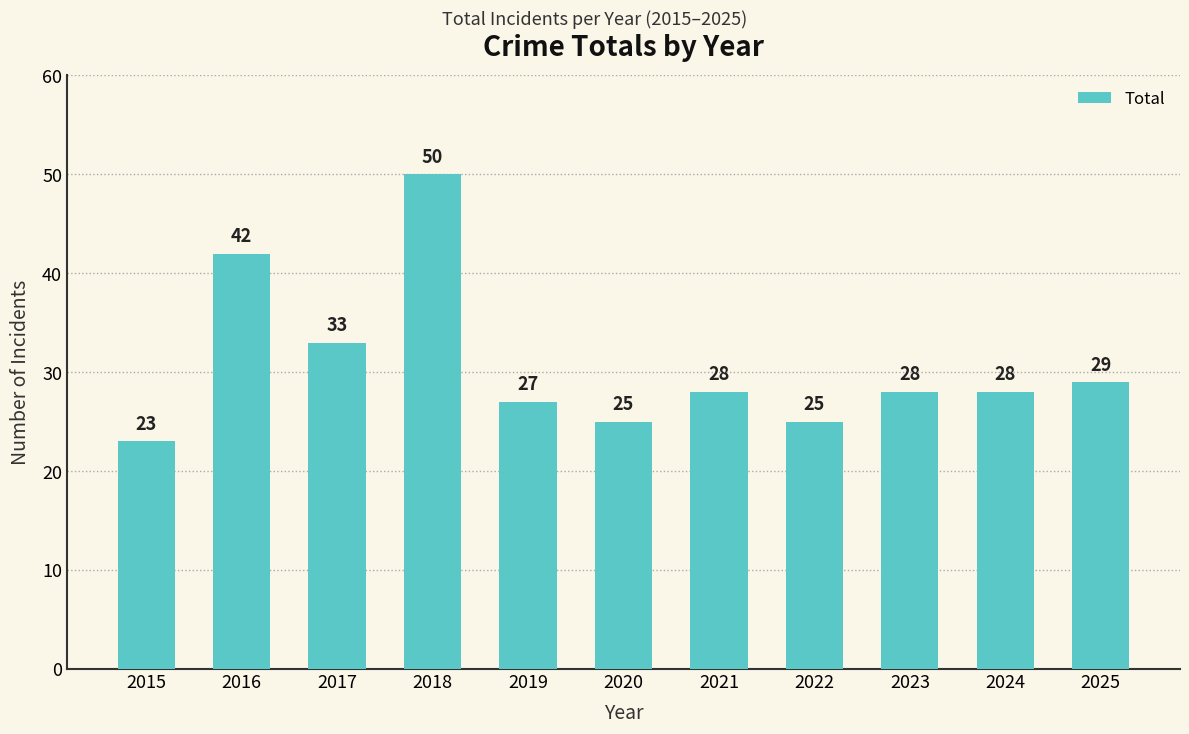

What is the average value?

31